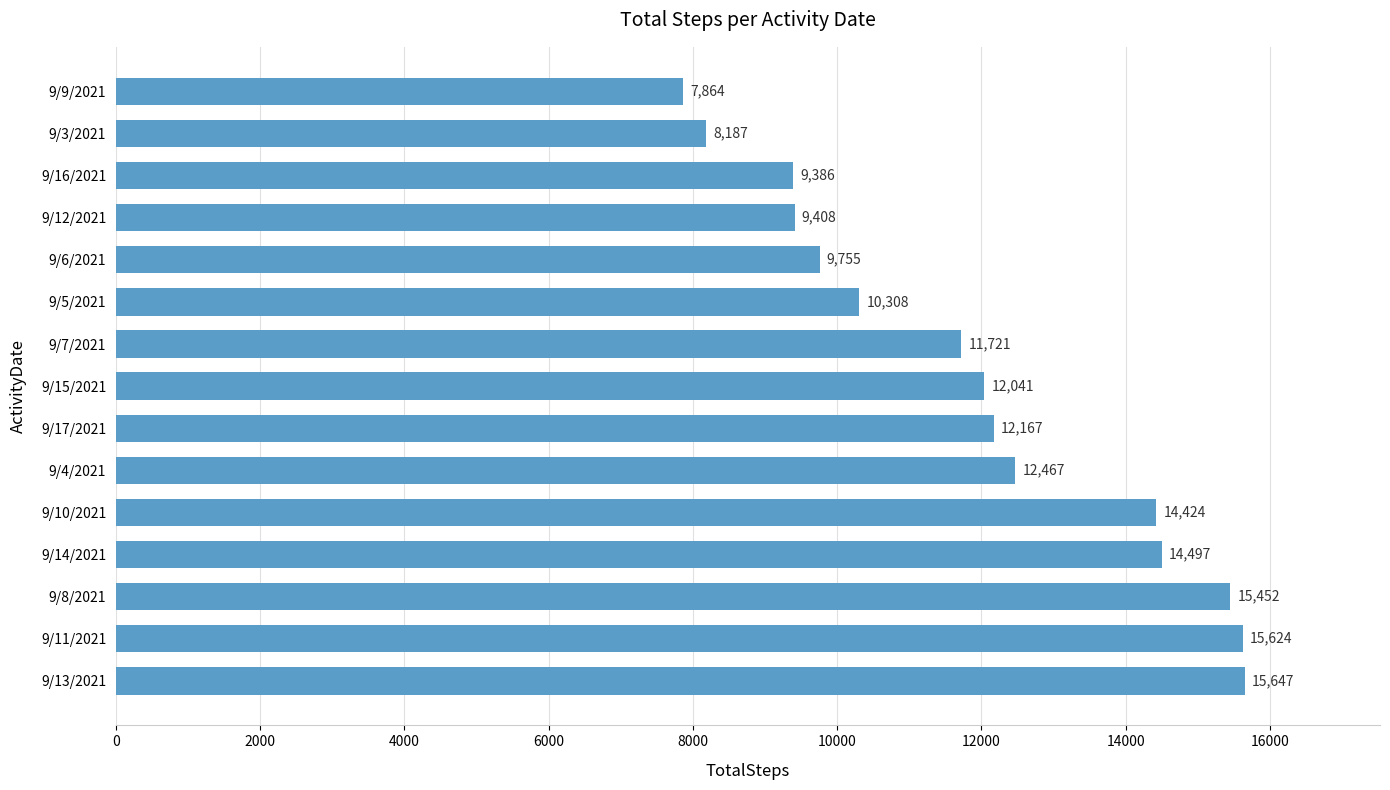

The chart shows a value of 21028 at 9/4/2021. True or false?

False